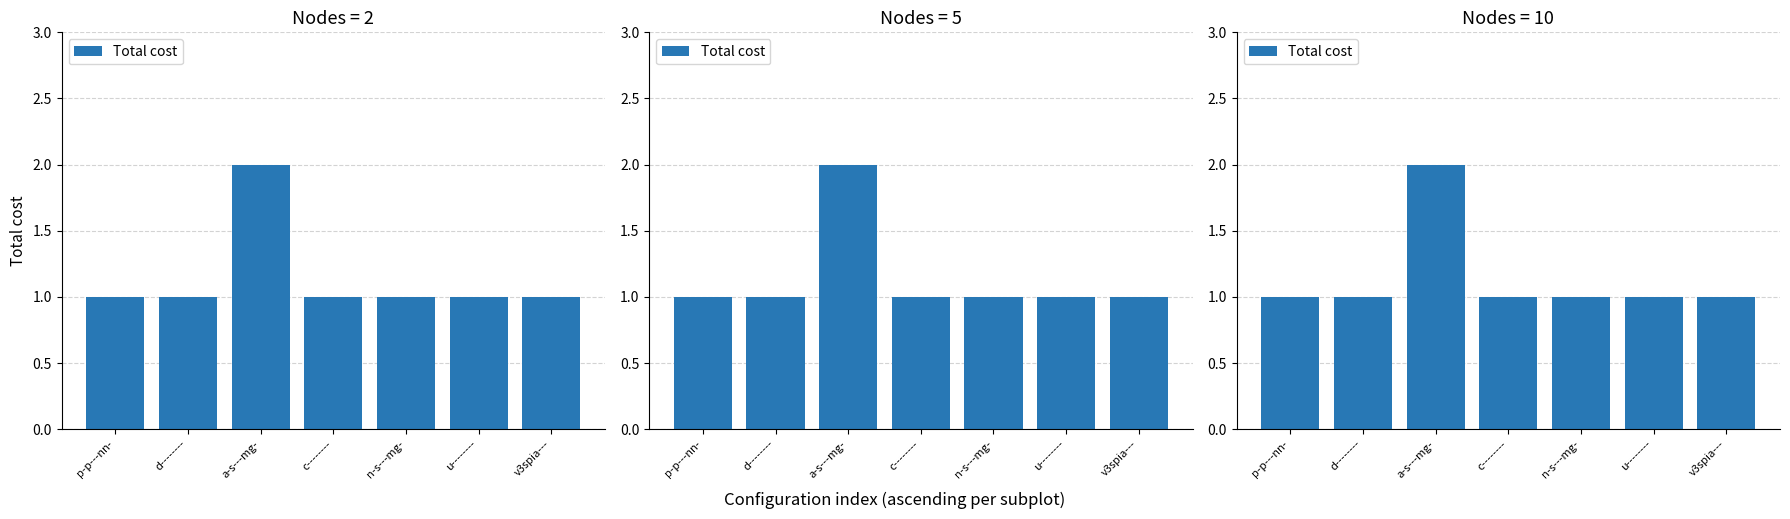

What value does the data have at u--------?

1